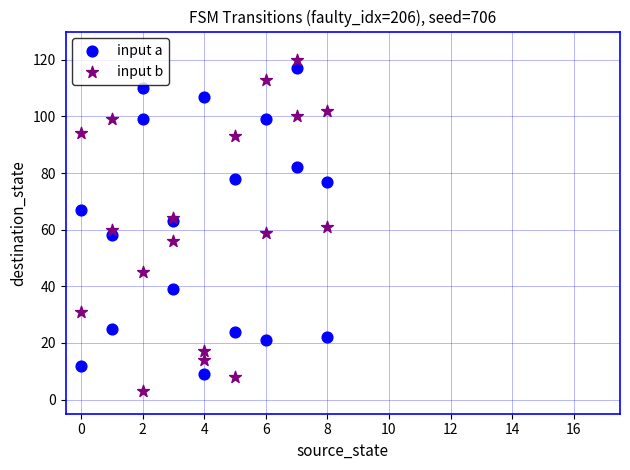

Which series contains the lowest Y value?

input b